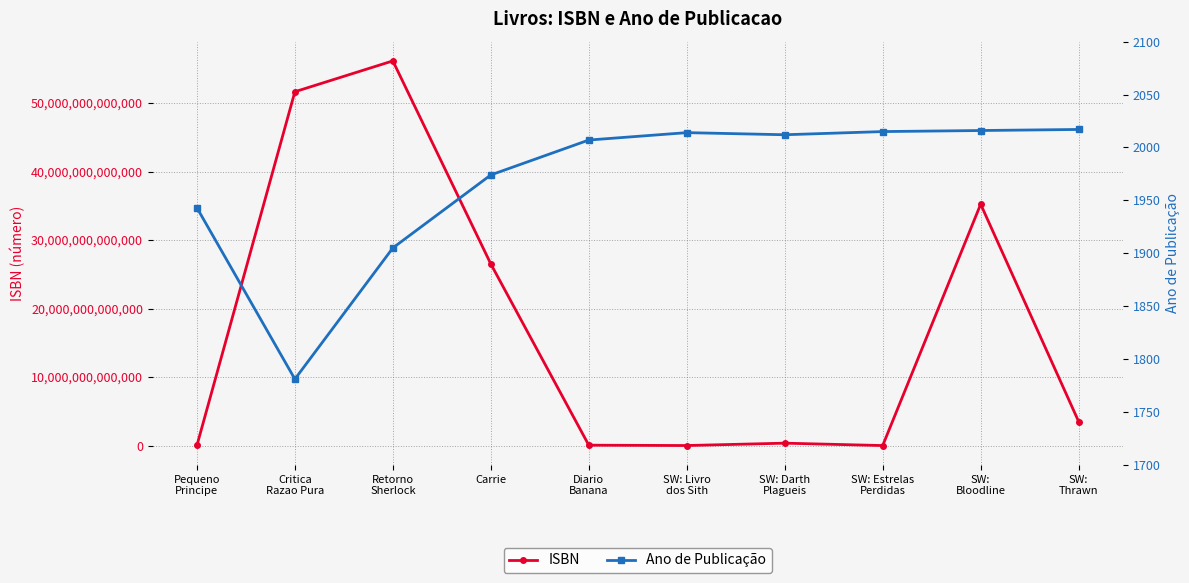

Does the chart have visible grid lines?

Yes